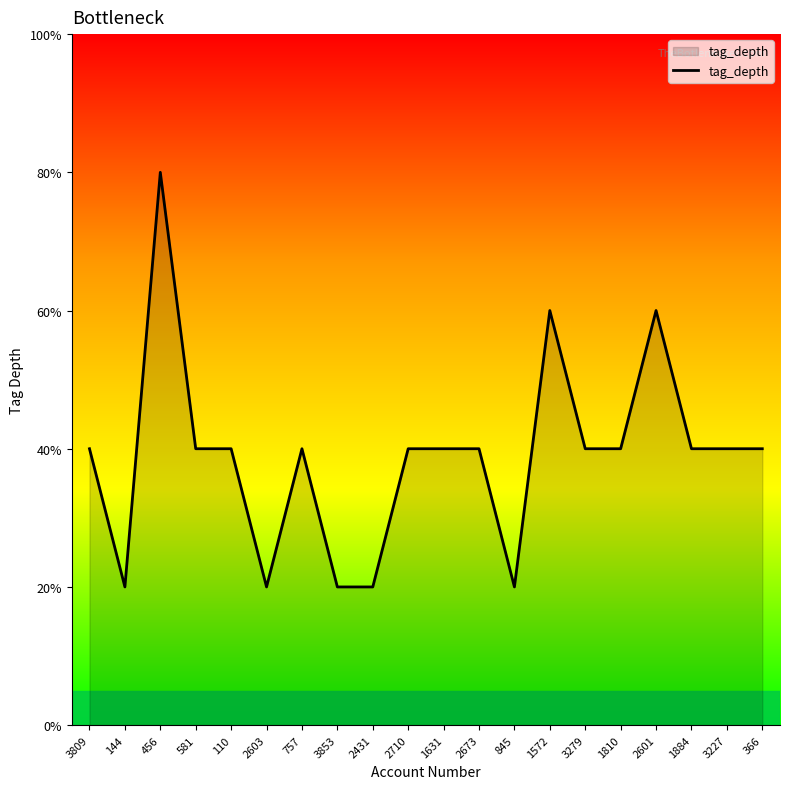

Does the chart have visible grid lines?

No